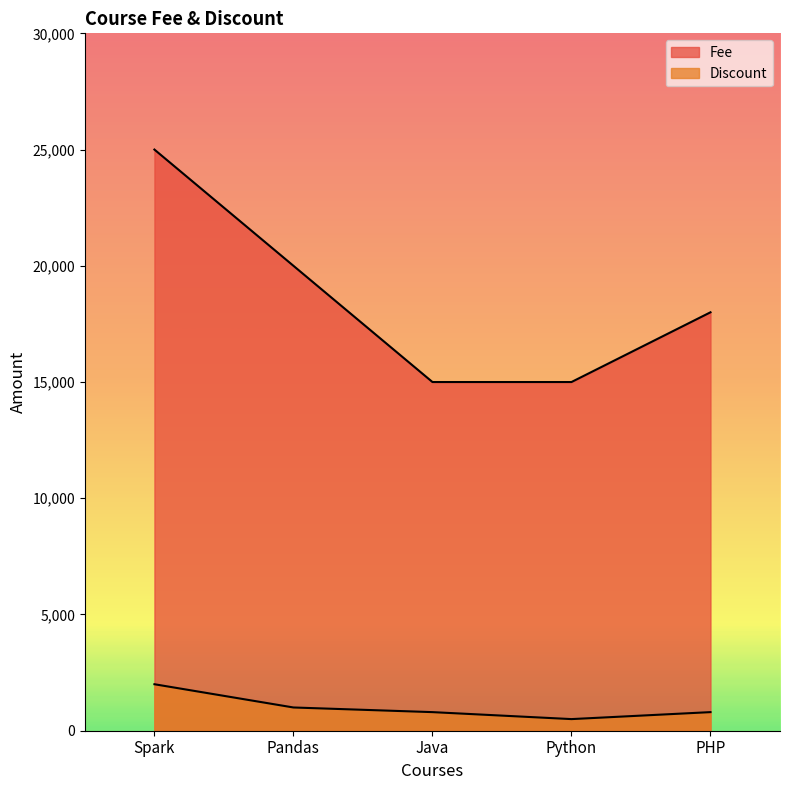

At PHP, list the series in order from smallest to largest.

Discount, Fee